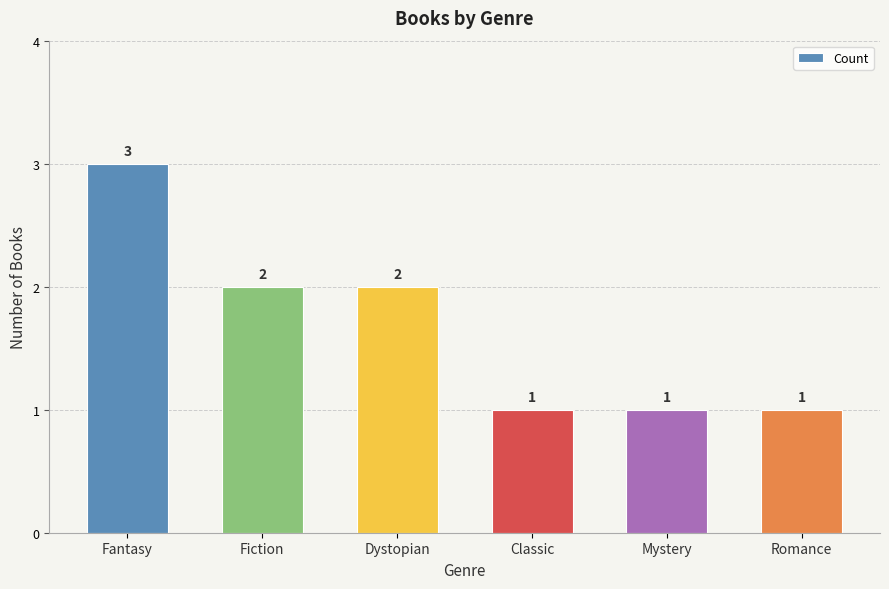

Does the chart contain stacked bars?

No